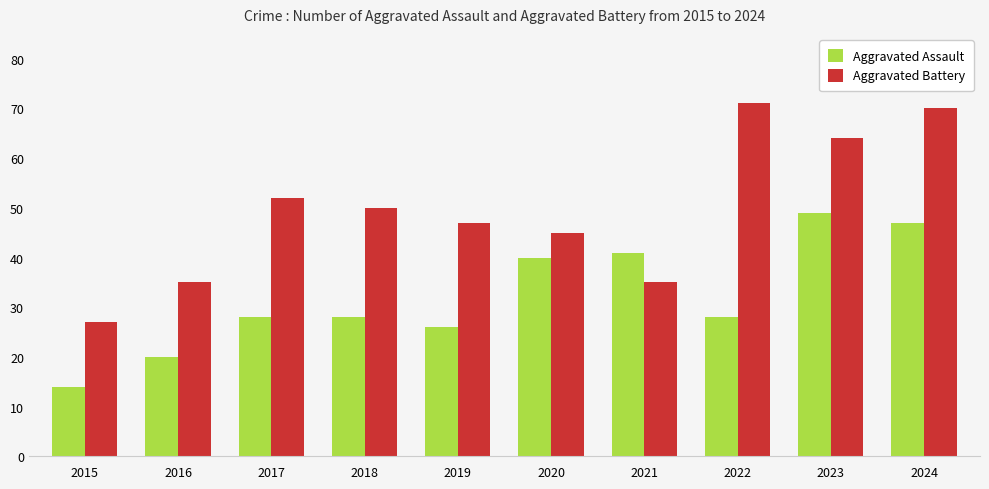

At which category is the sum across all series the highest?

2024